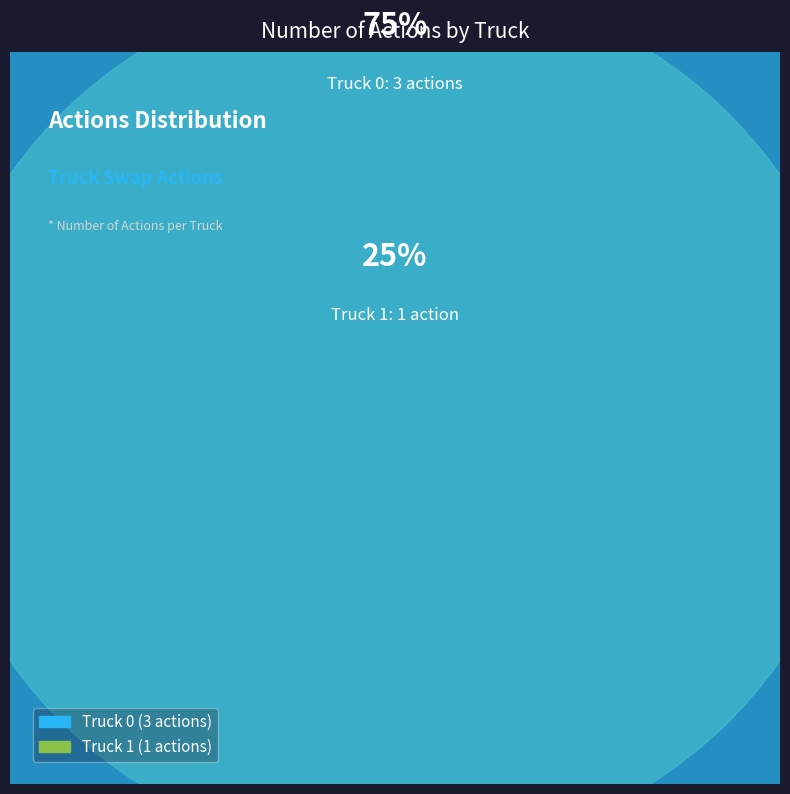

Rank the categories by value from lowest to highest.

Truck 1, Truck 0